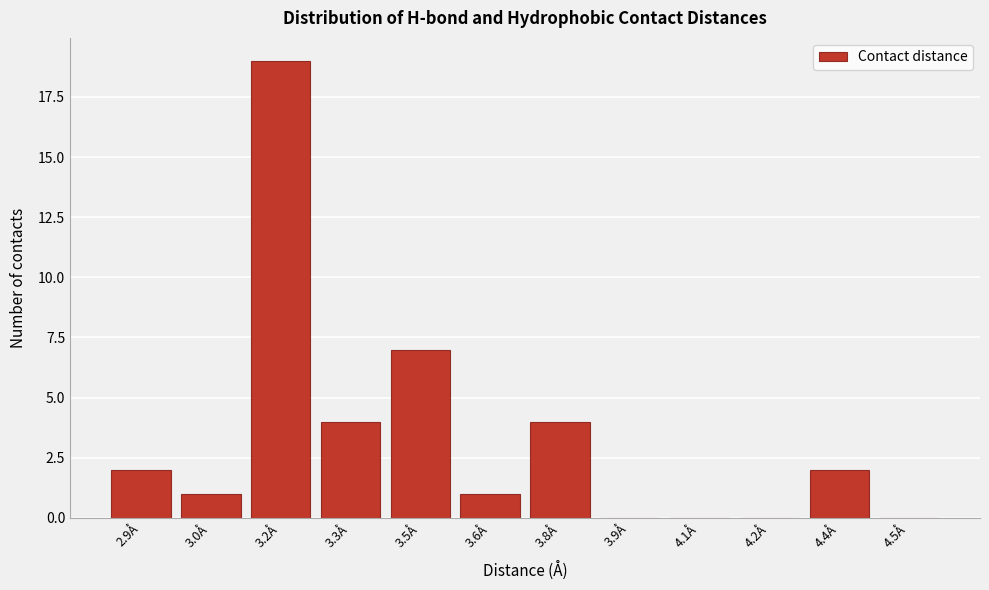

Reading right to left, transcribe all the data shown in this chart.

4.5Å=0	4.4Å=2	4.2Å=0	4.1Å=0	3.9Å=0	3.8Å=4	3.6Å=1	3.5Å=7	3.3Å=4	3.2Å=19	3.0Å=1	2.9Å=2